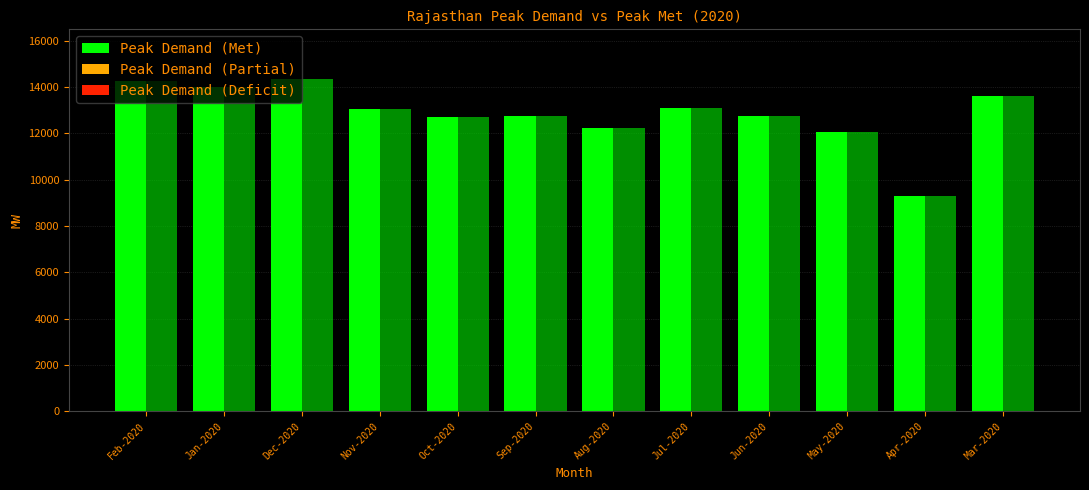

What is the maximum value shown in the chart?

14335